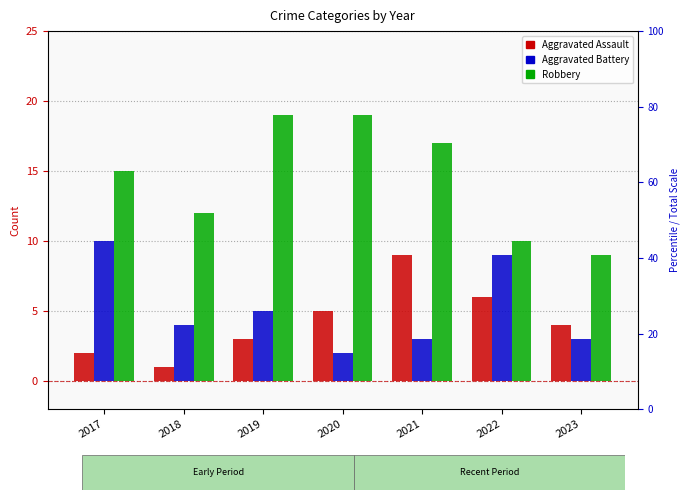

How many categories are shown in the chart?

7